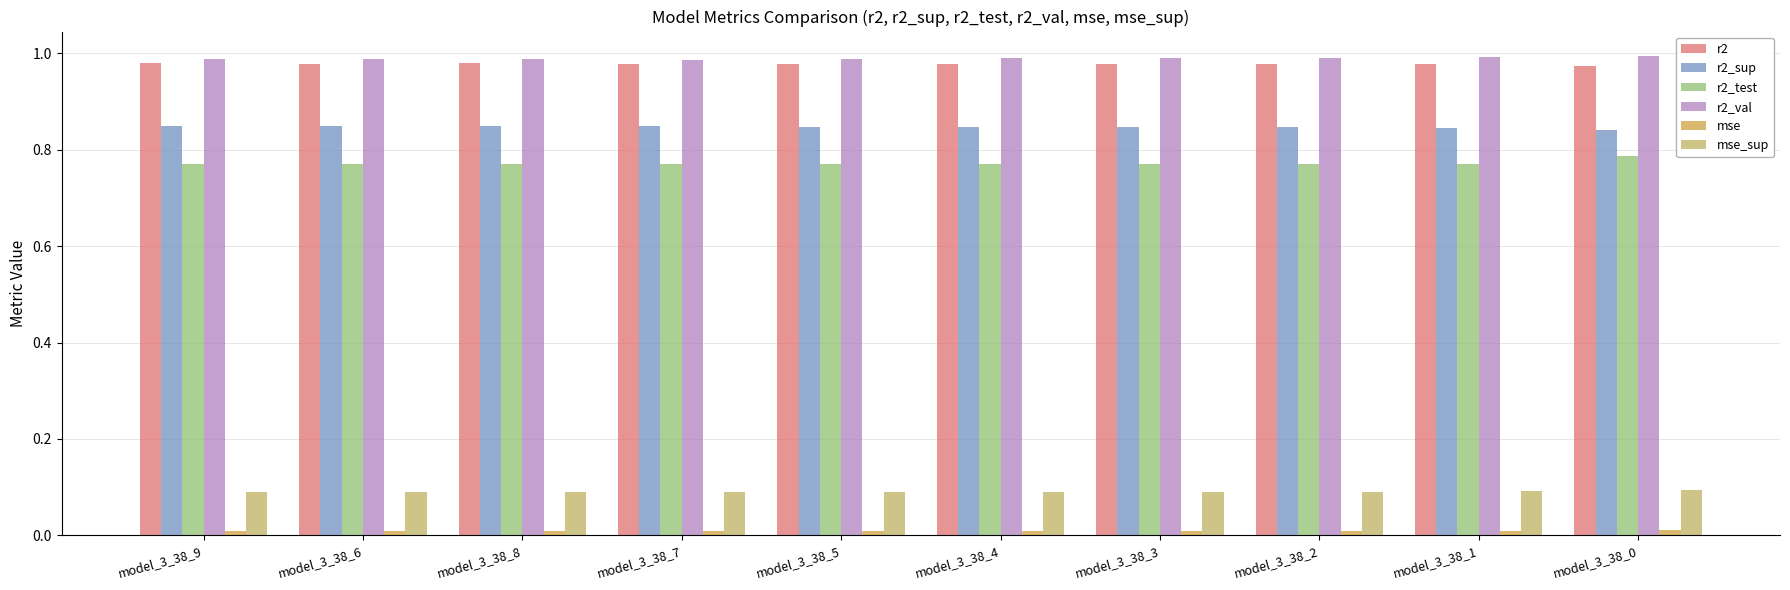

Where is r2 nearest to the value 0?

model_3_38_0